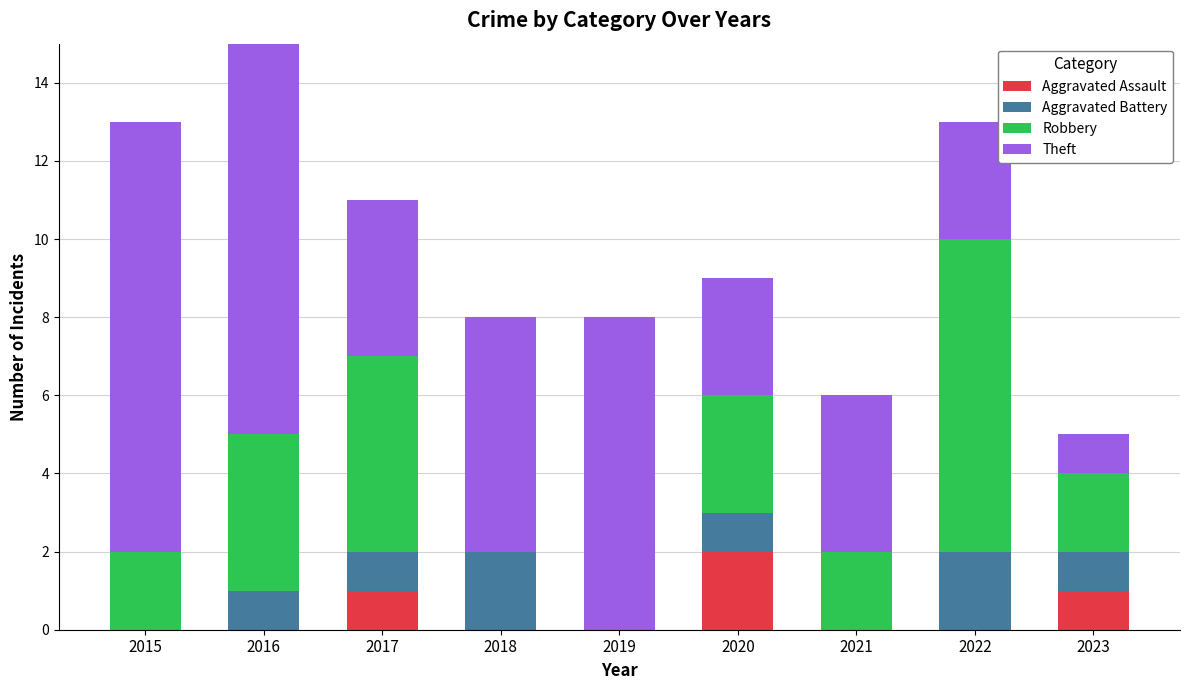

The value of Aggravated Assault at 2019 is 0. True or false?

True